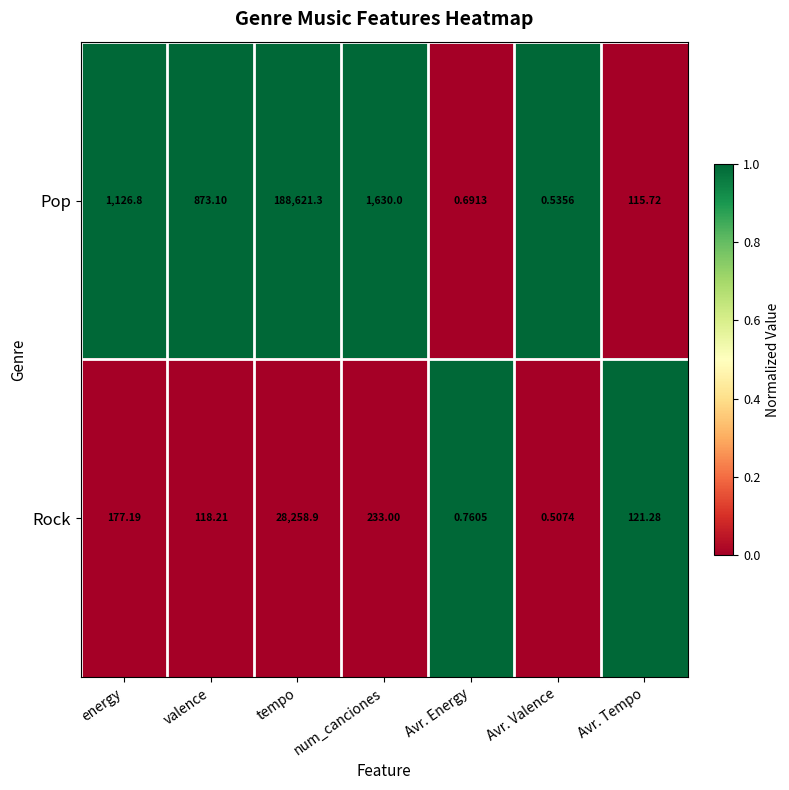

Between energy and Avr. Energy, which series saw the biggest shift?

Pop